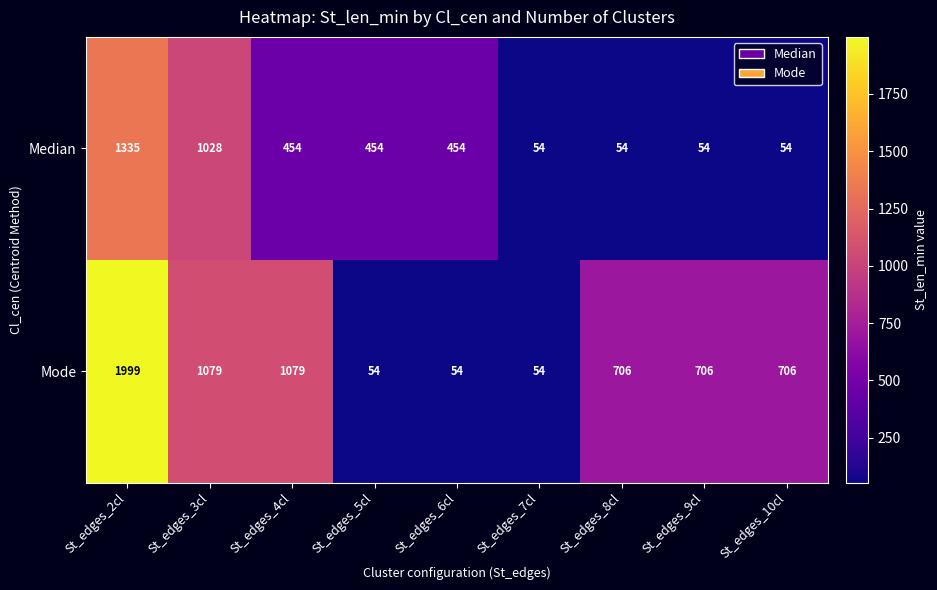

Reading right to left, what are all the values shown in this chart?

Median: St_edges_10cl=54	St_edges_9cl=54	St_edges_8cl=54	St_edges_7cl=54	St_edges_6cl=454	St_edges_5cl=454	St_edges_4cl=454	St_edges_3cl=1028	St_edges_2cl=1335
Mode: St_edges_10cl=706	St_edges_9cl=706	St_edges_8cl=706	St_edges_7cl=54	St_edges_6cl=54	St_edges_5cl=54	St_edges_4cl=1079	St_edges_3cl=1079	St_edges_2cl=1999